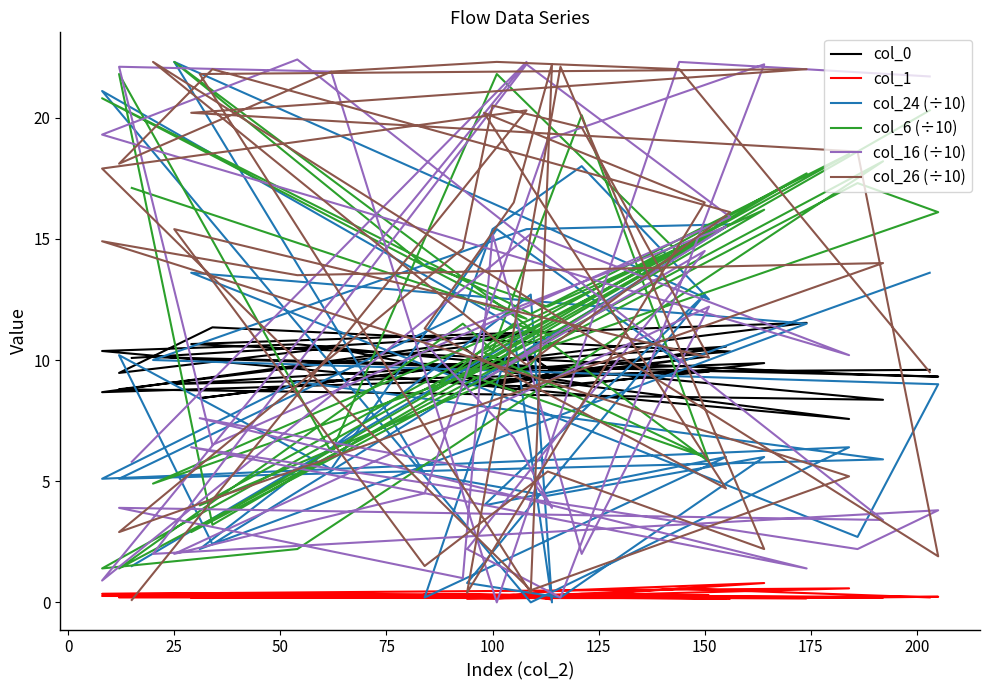

Which series has the widest spread of values?

col_16 (÷10)